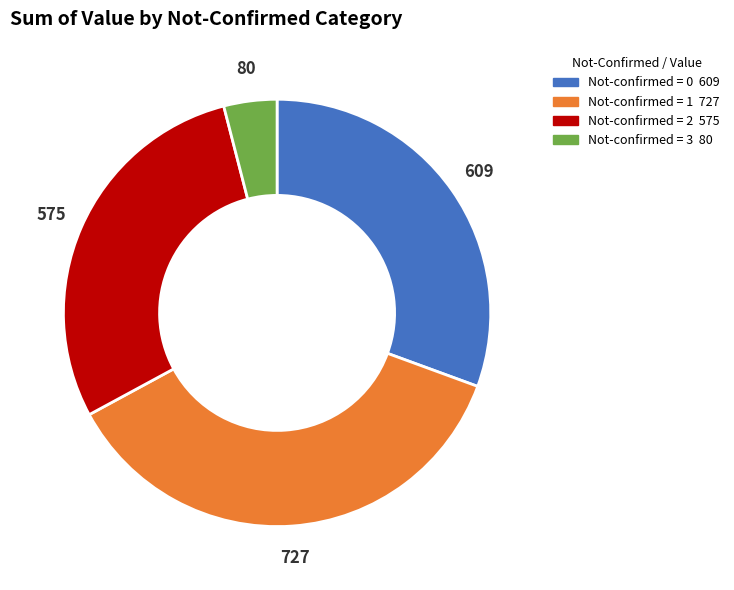

Does any single category account for the majority?

No